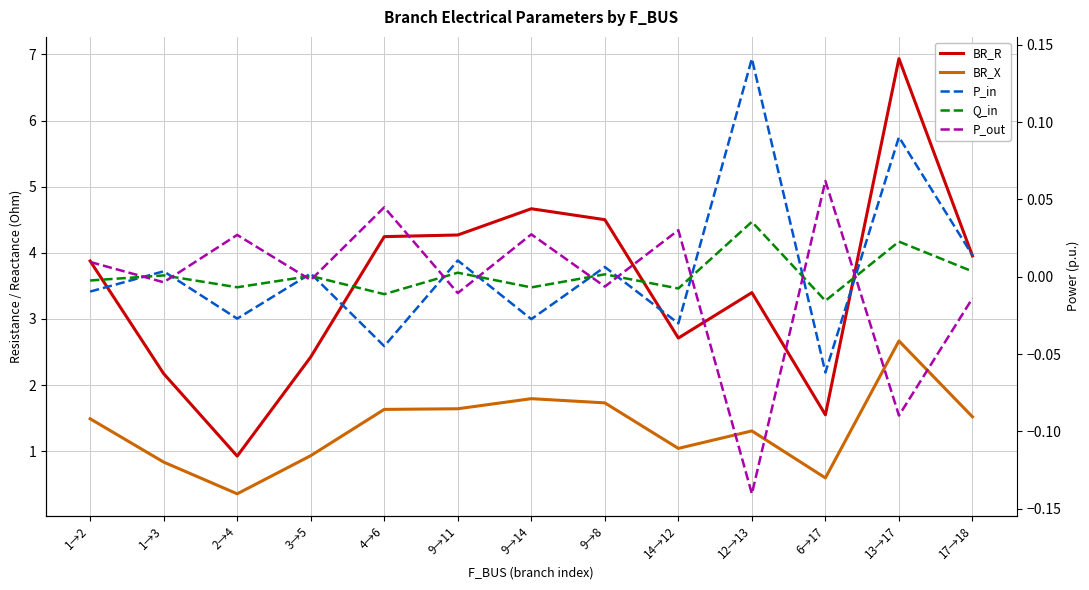

Where is Q_in nearest to the value 0?

3→5